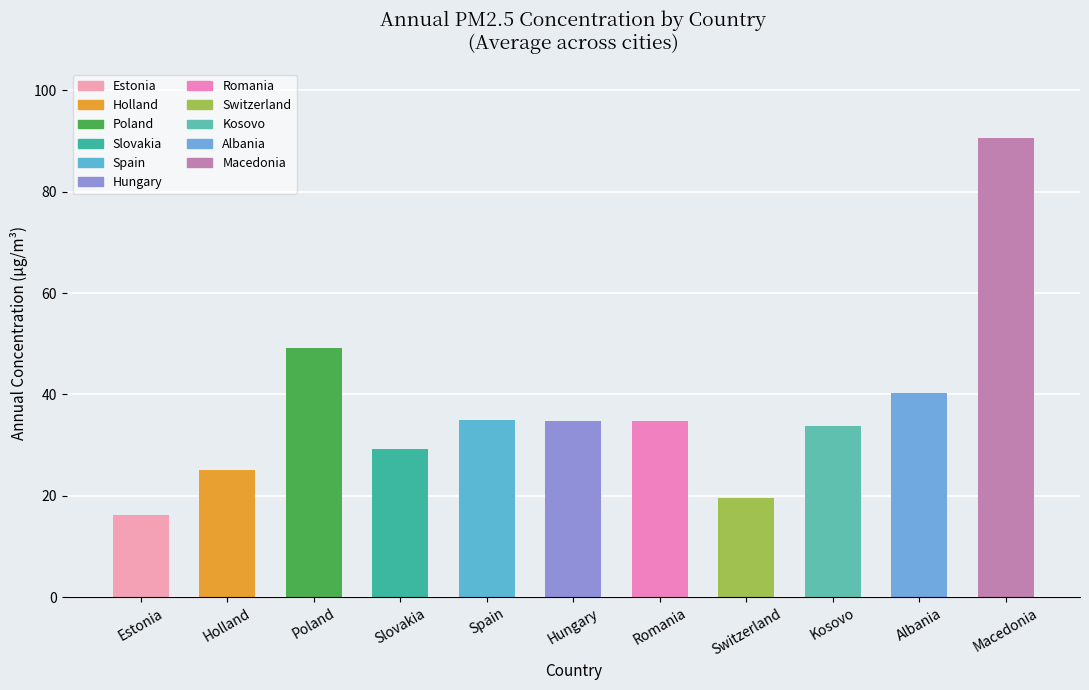

What is the approximate value at Spain?

34.9